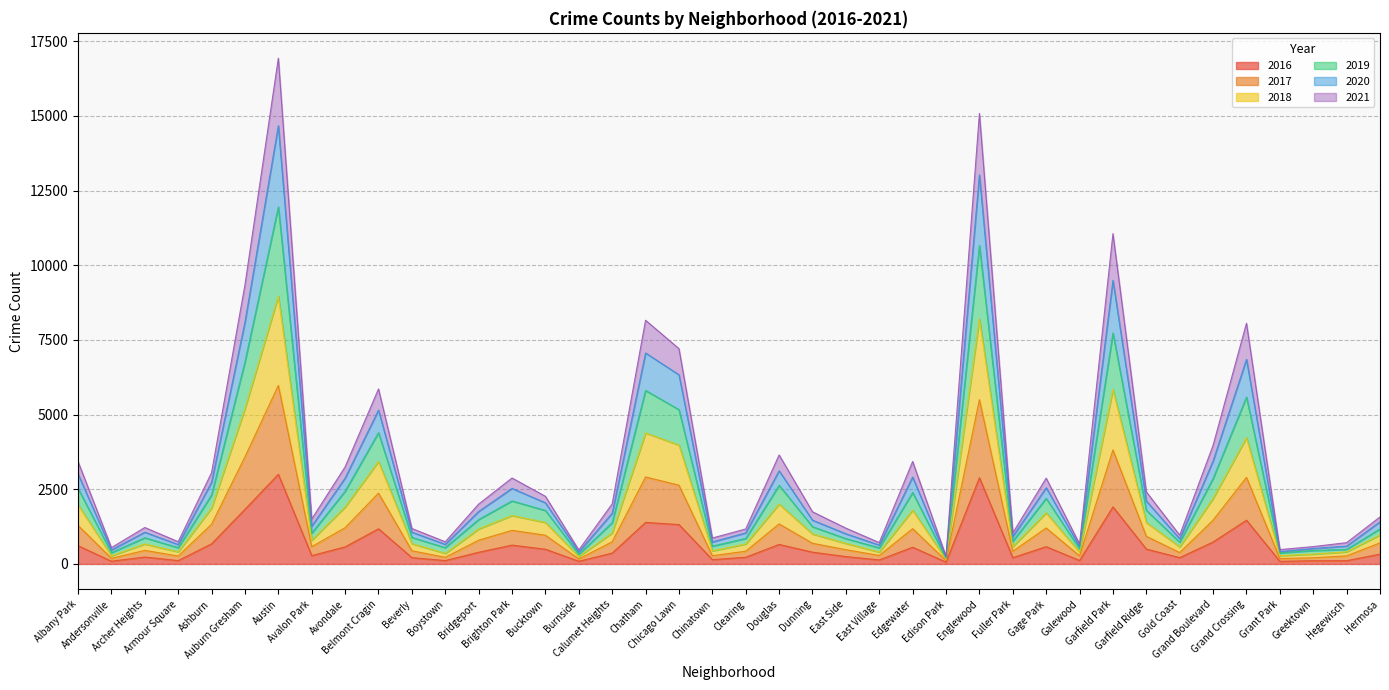

Does the chart have visible grid lines?

Yes